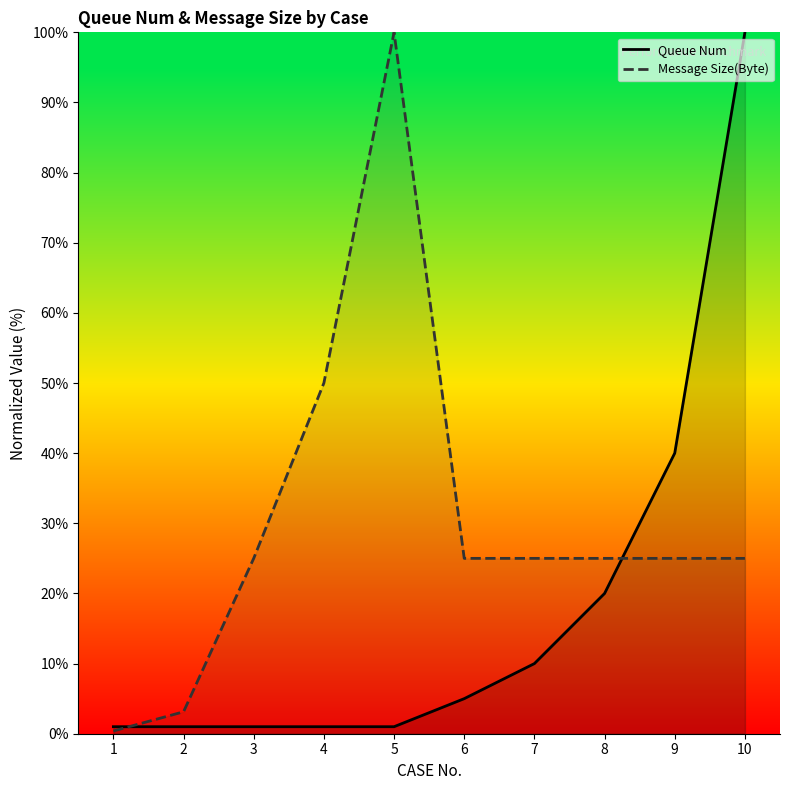

How many lines are shown in the chart?

2